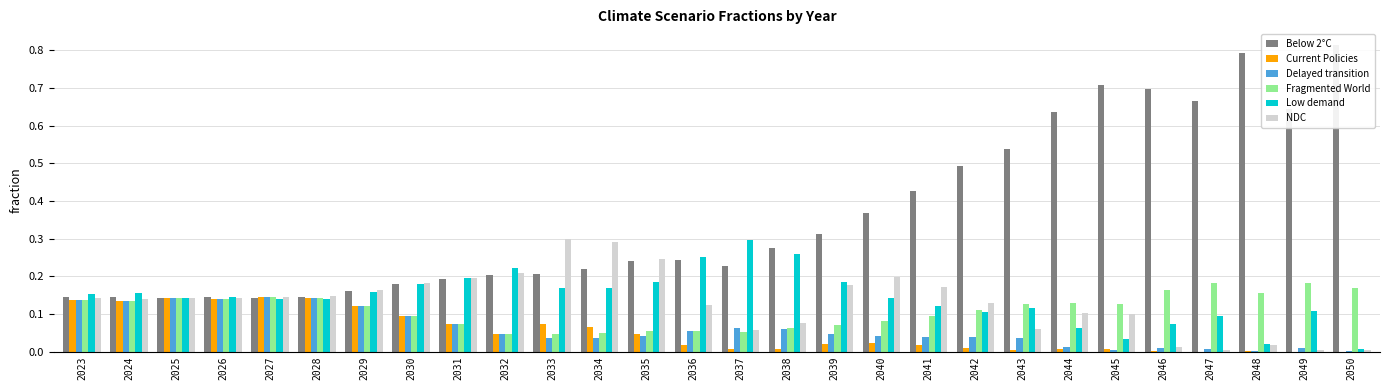

Which series has the widest spread of values?

Below 2°C